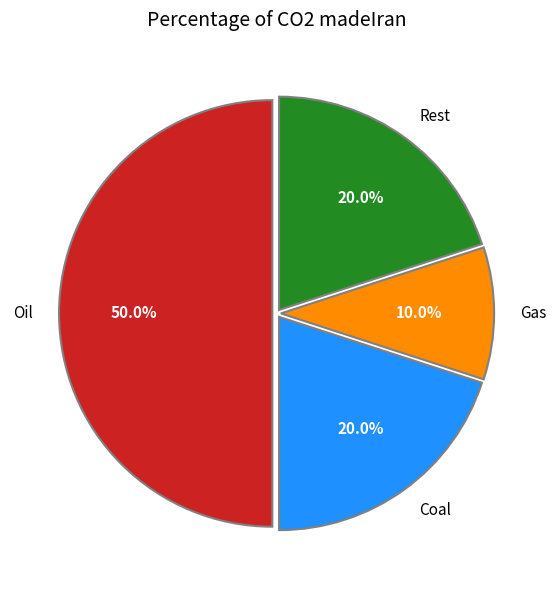

What percentage do Oil and Coal together represent?

70.0%